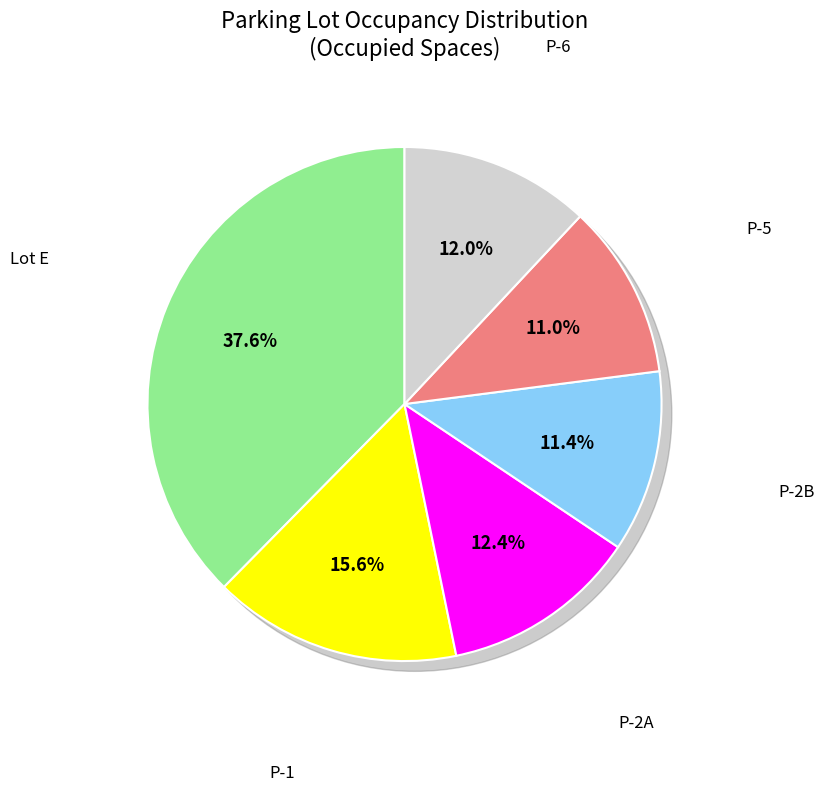

Is it true that P-5 is 4% of the pie?

False